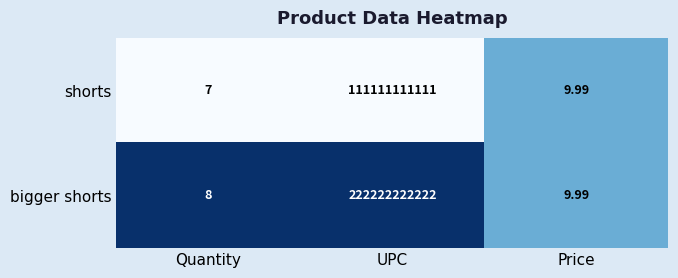

Rank the series by their maximum value, from highest to lowest.

bigger shorts, shorts